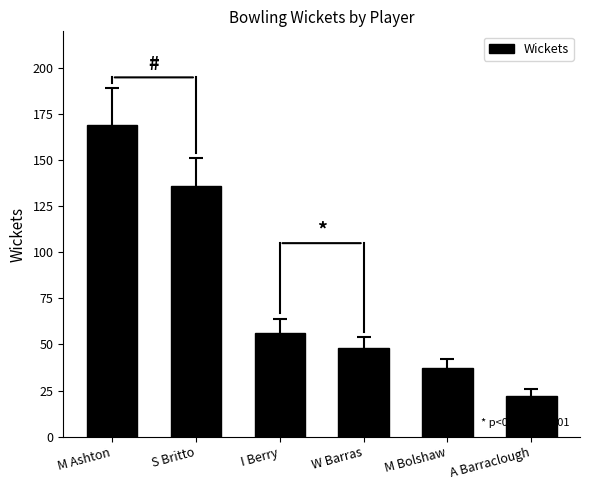

Reading right to left, transcribe all the data shown in this chart.

A Barraclough=22	M Bolshaw=37	W Barras=48	I Berry=56	S Britto=136	M Ashton=169